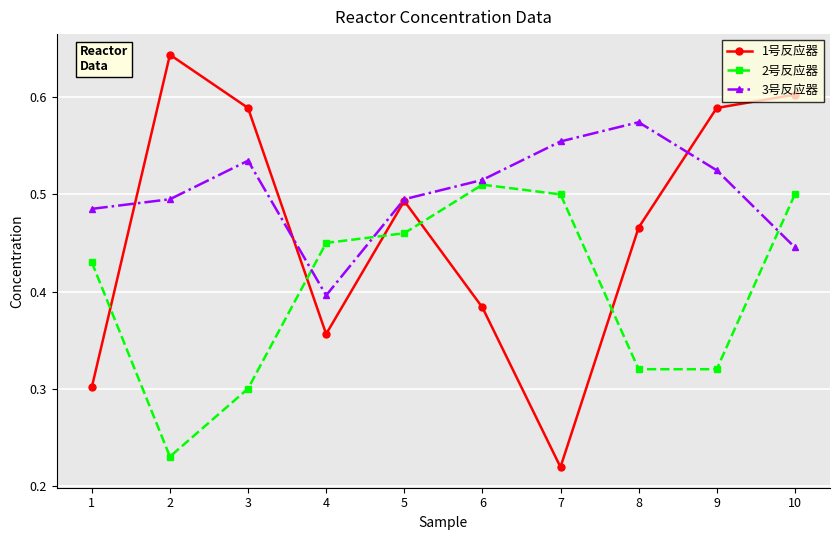

The value of 3号反应器 at 8 is 0.6. True or false?

True